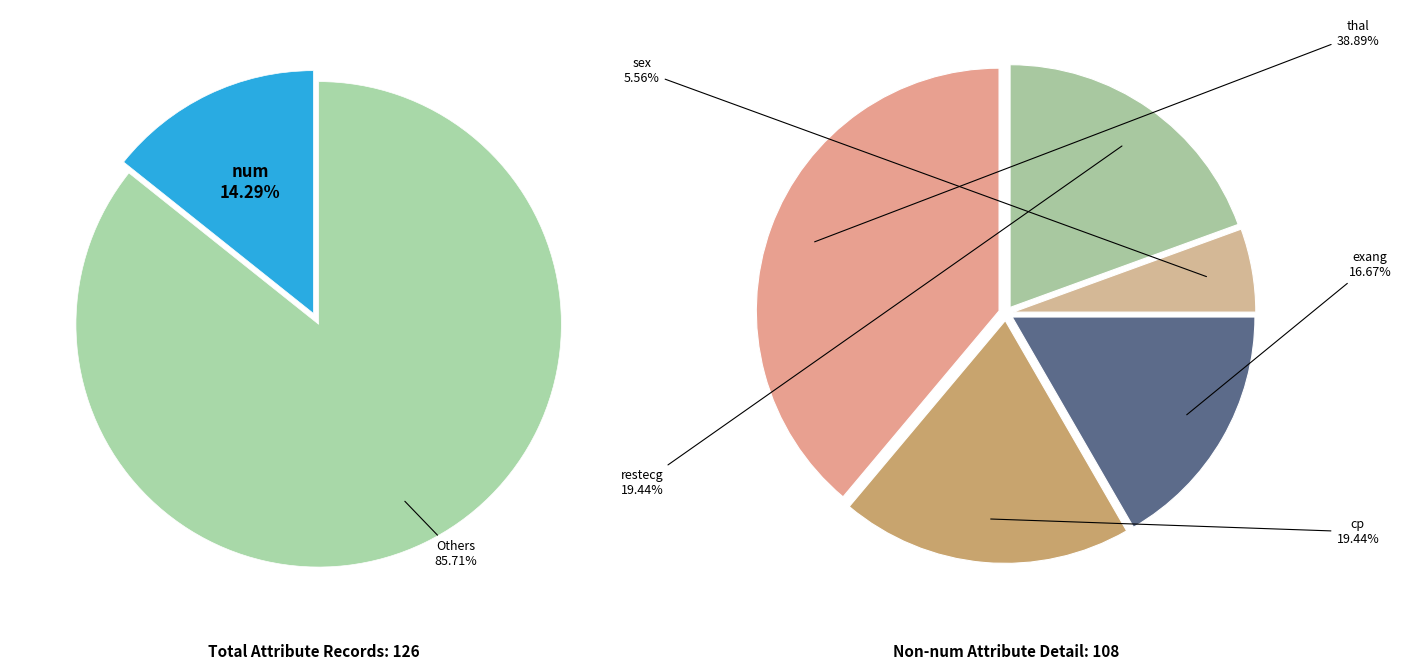

The cp slice represents 24% of the pie. True or false?

False